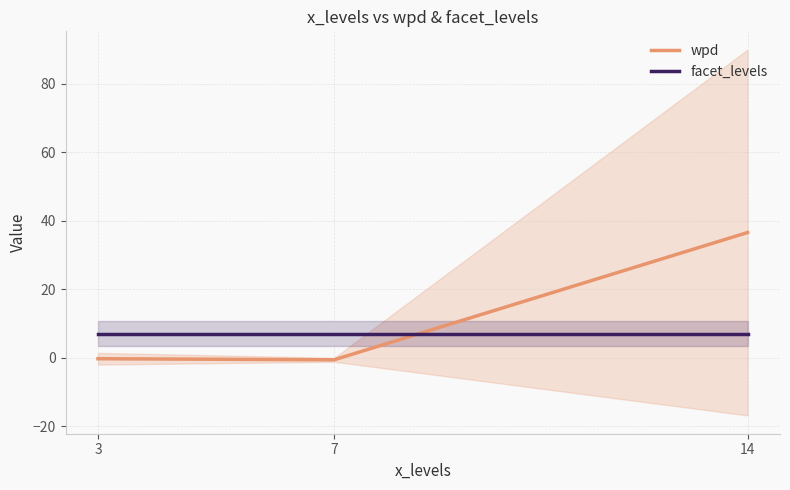

Does the chart display data point markers on the line(s)?

No